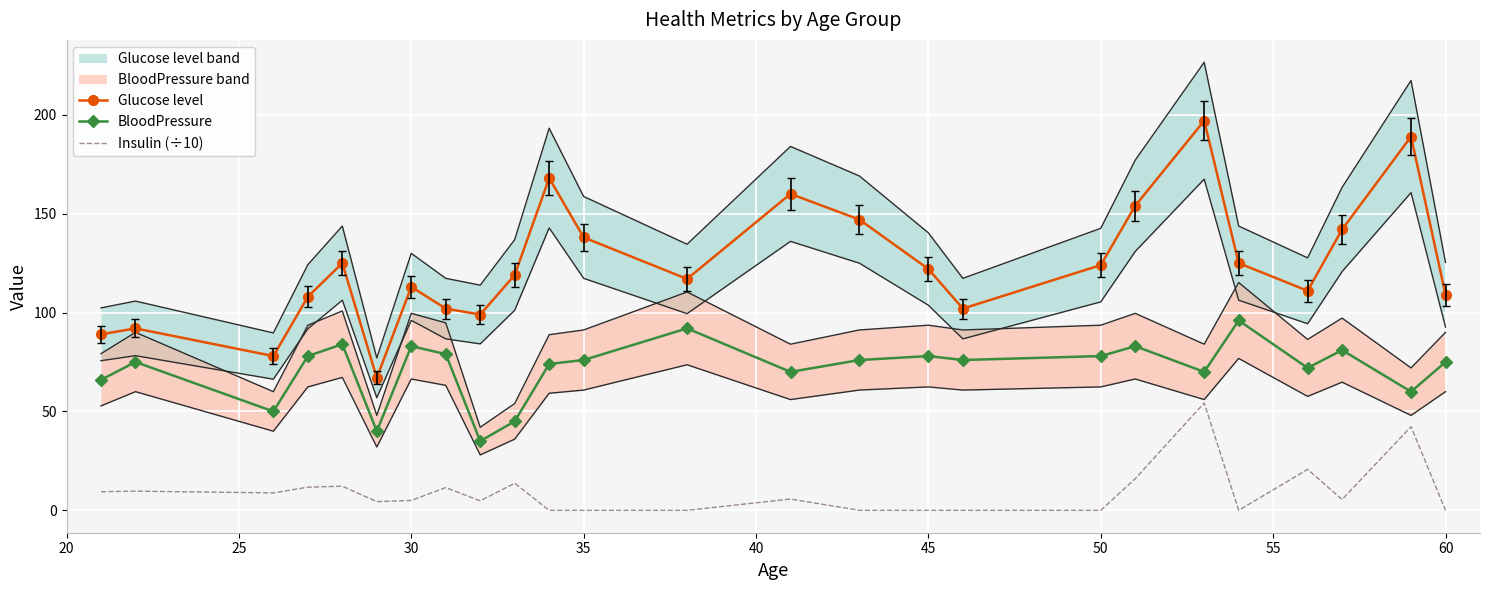

What is the sum of all Glucose level values?

3097.0